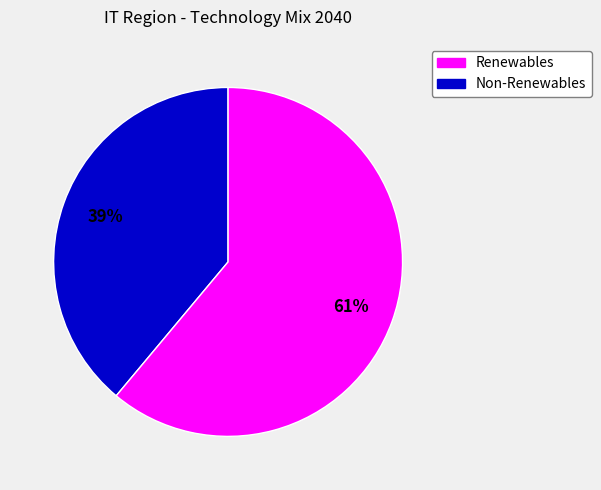

To the nearest percent, what is the difference between the largest and smallest slice percentages?

22%